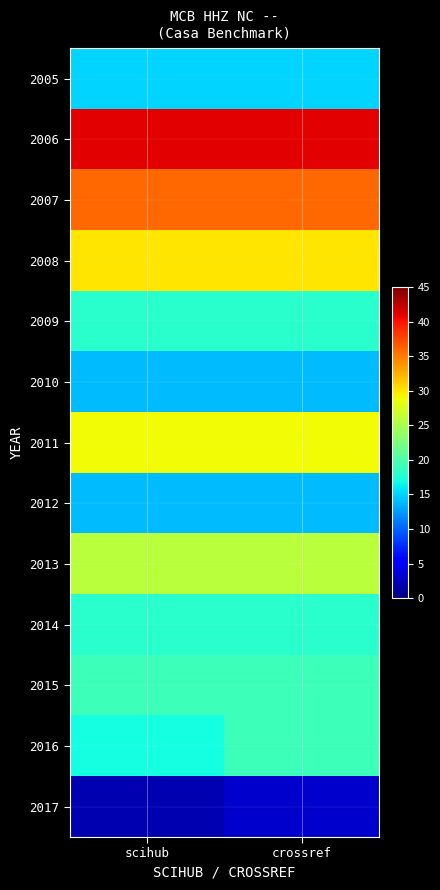

How many distinct data groups are displayed?

13